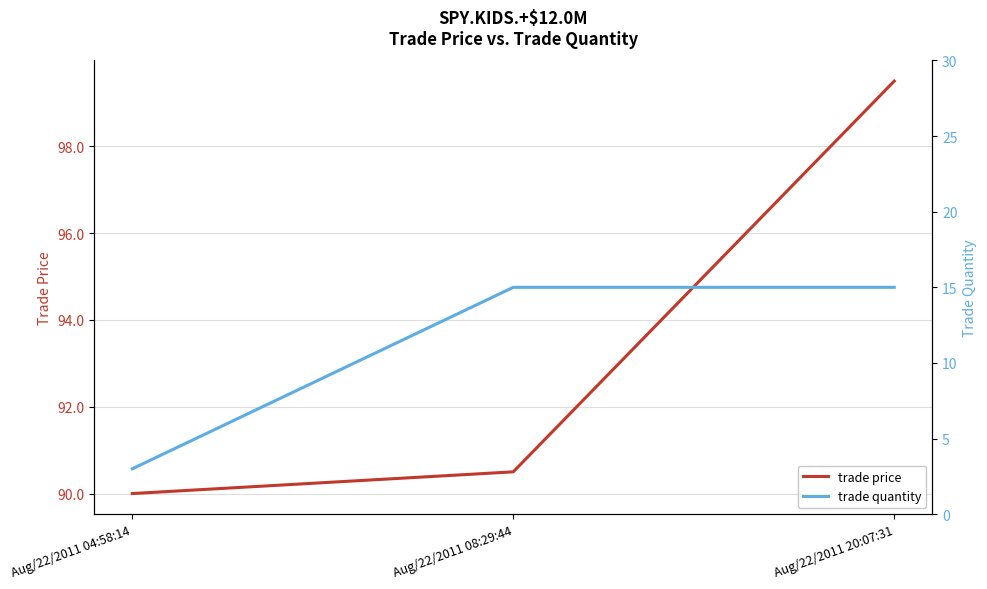

List the labels in order of trade price value, smallest first.

Aug/22/2011 04:58:14, Aug/22/2011 08:29:44, Aug/22/2011 20:07:31